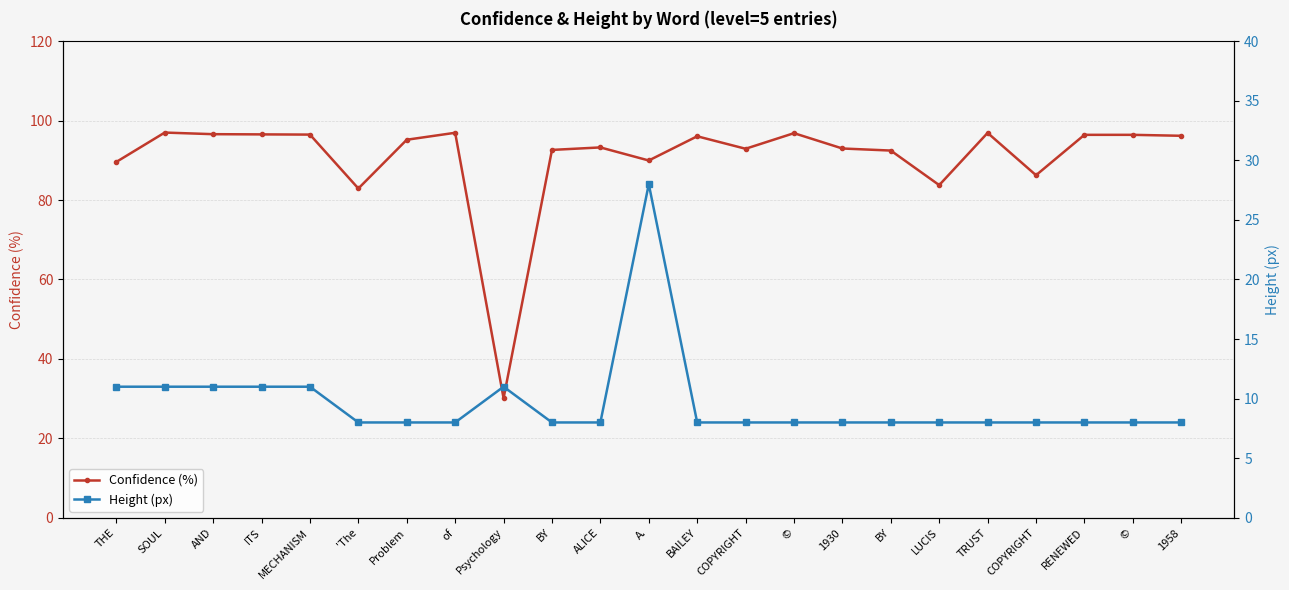

At how many categories does at least one series exceed 85?

20